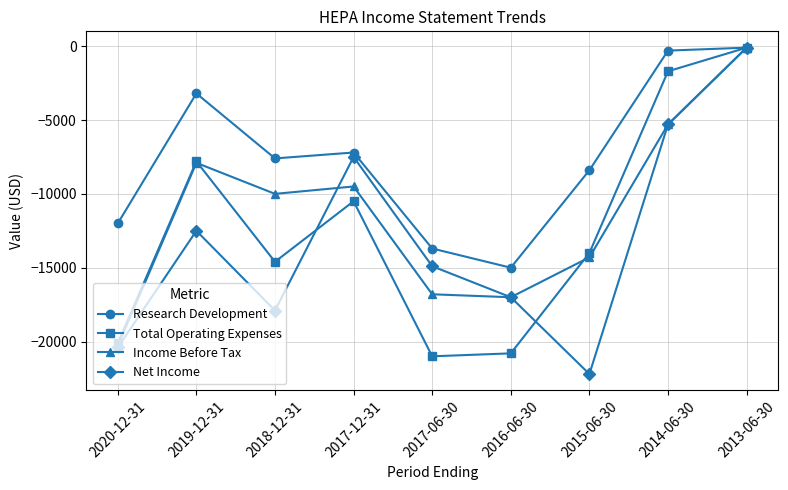

The value of Net Income at 2017-06-30 is -14900. True or false?

True